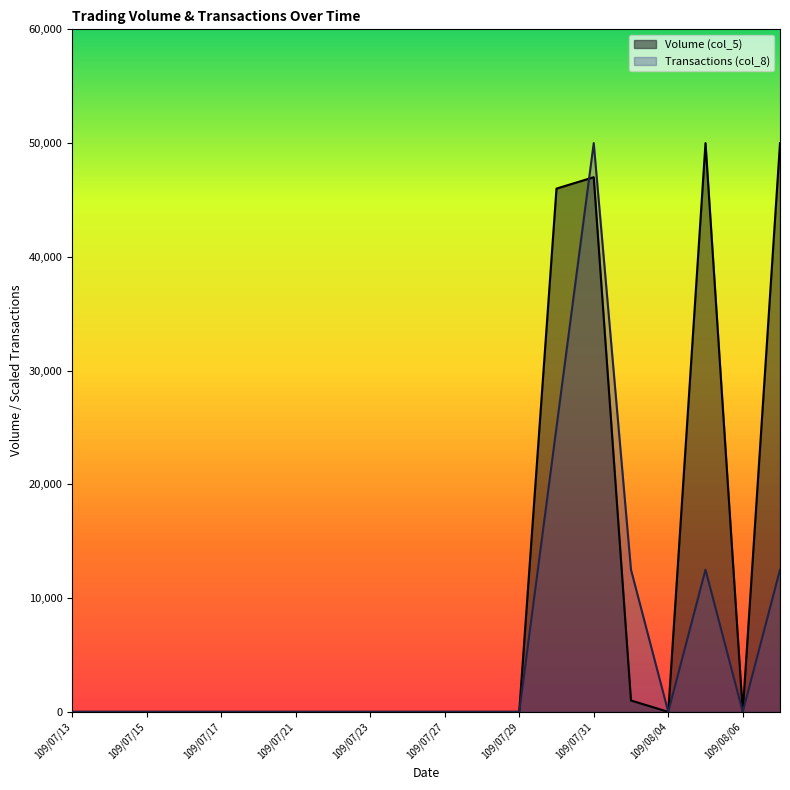

True or false: Transactions (col_8) has a value of -28278 at 109/07/27.

False